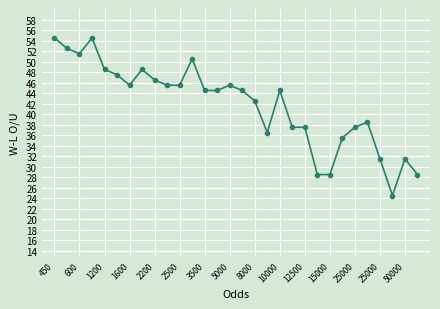

What is the sum of all values?

1253.0